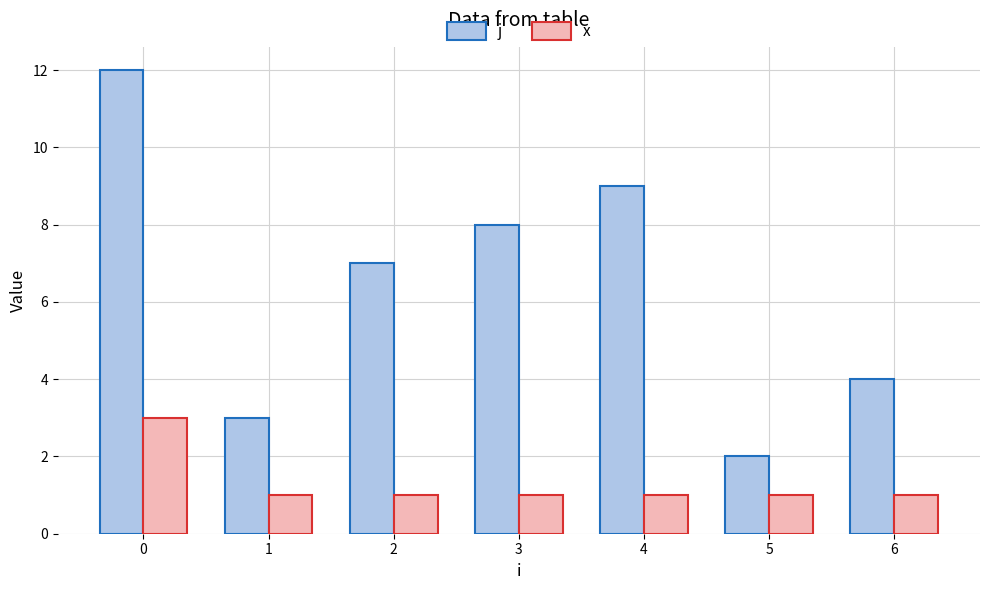

How many bars are there in total?

14